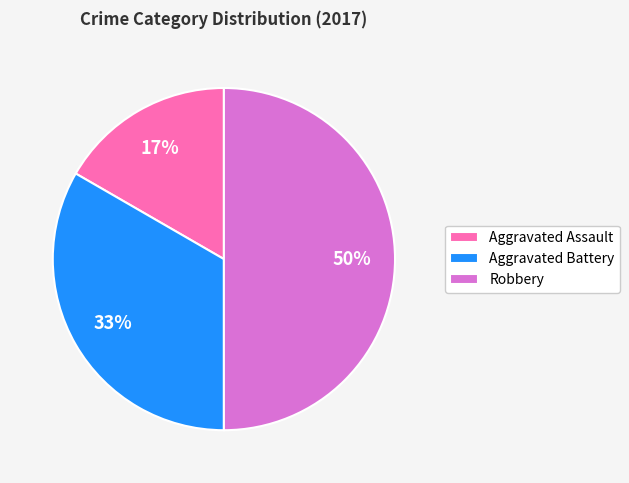

To the nearest percent, what is the combined percentage of Aggravated Battery and Aggravated Assault?

50%